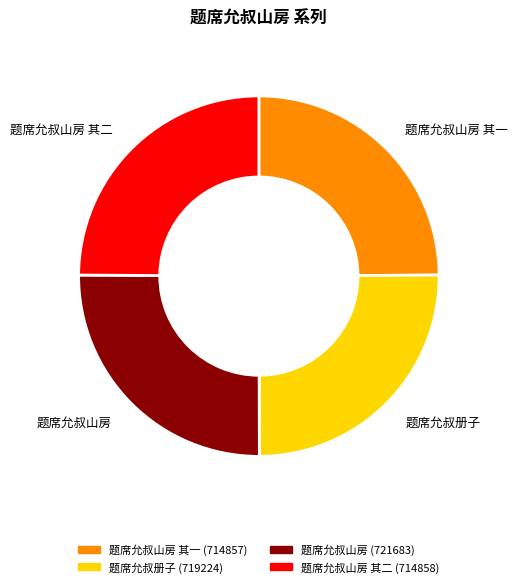

Is there a majority slice in this chart?

No